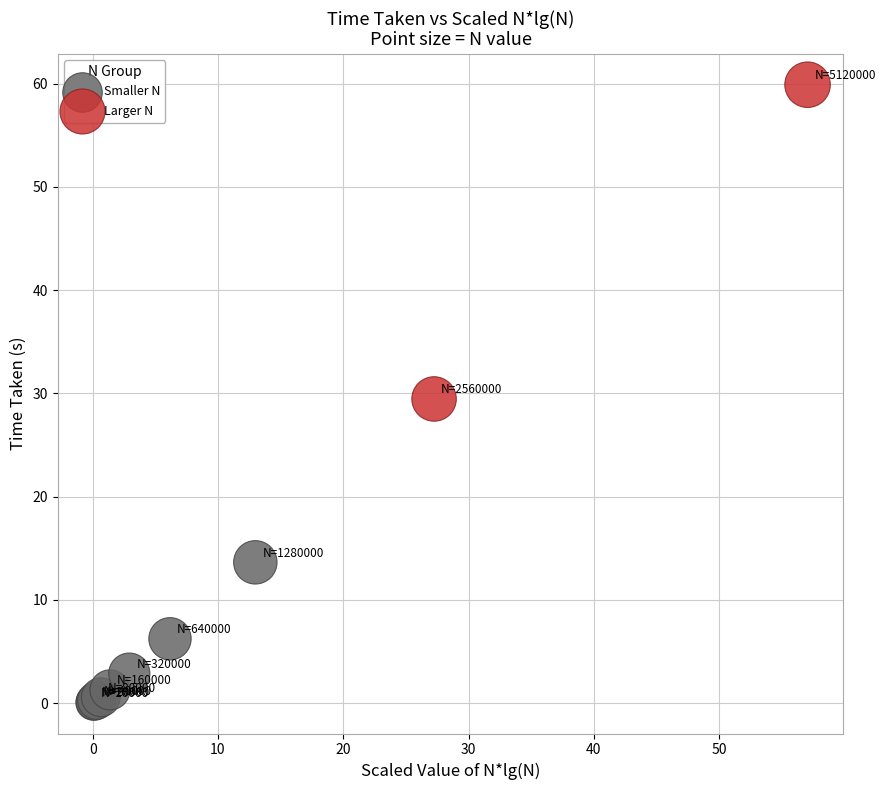

What are all the series names shown in the legend?

Smaller N, Larger N